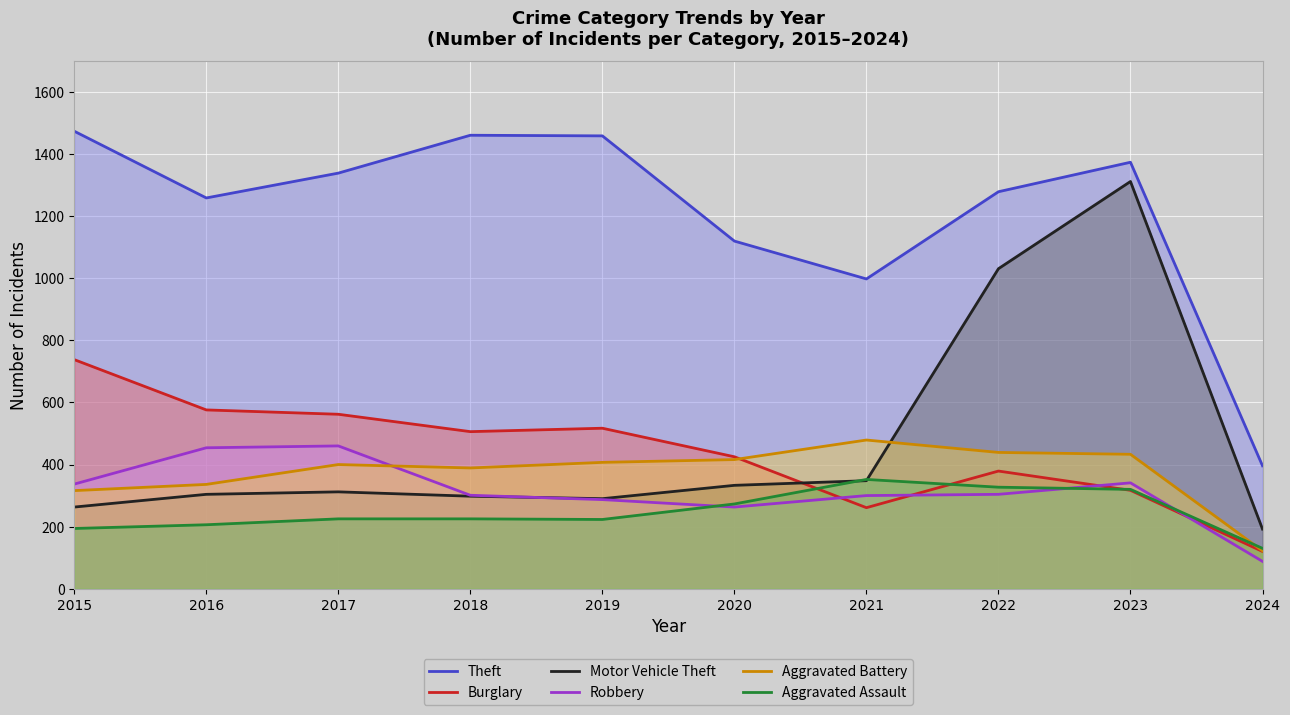

At which label is Motor Vehicle Theft closest to 752?

2022